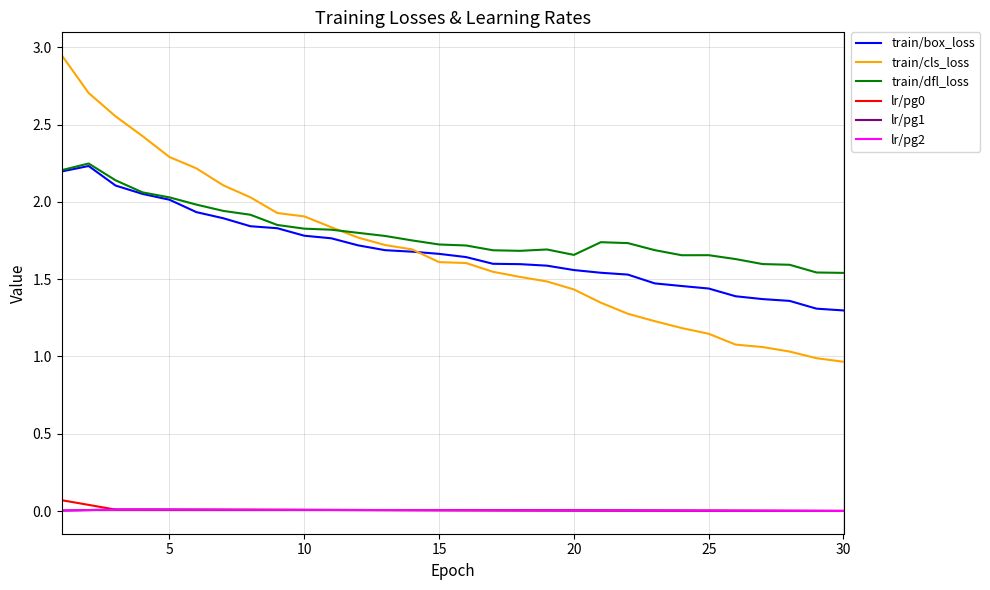

What is the sum of all lr/pg0 values?

0.3